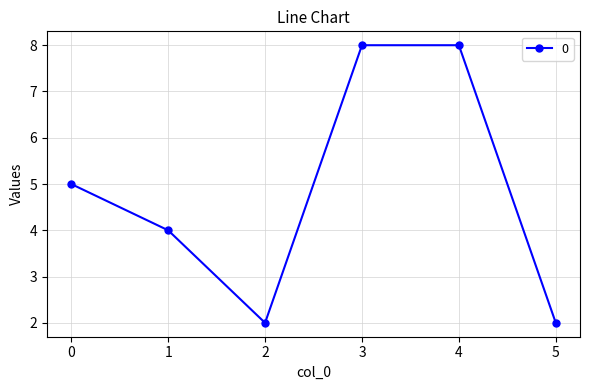

What is the value of the 4th point from the left?

8